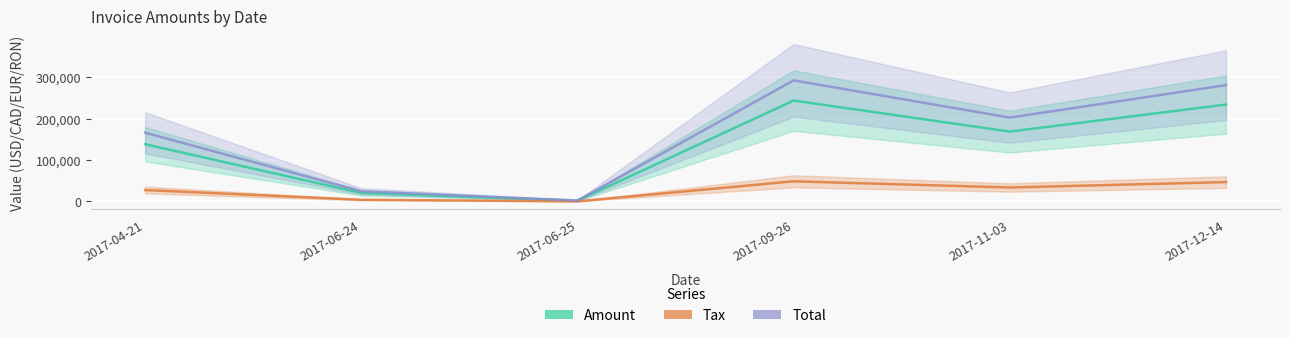

What value does the Amount series have at 2017-06-24?

20606.0